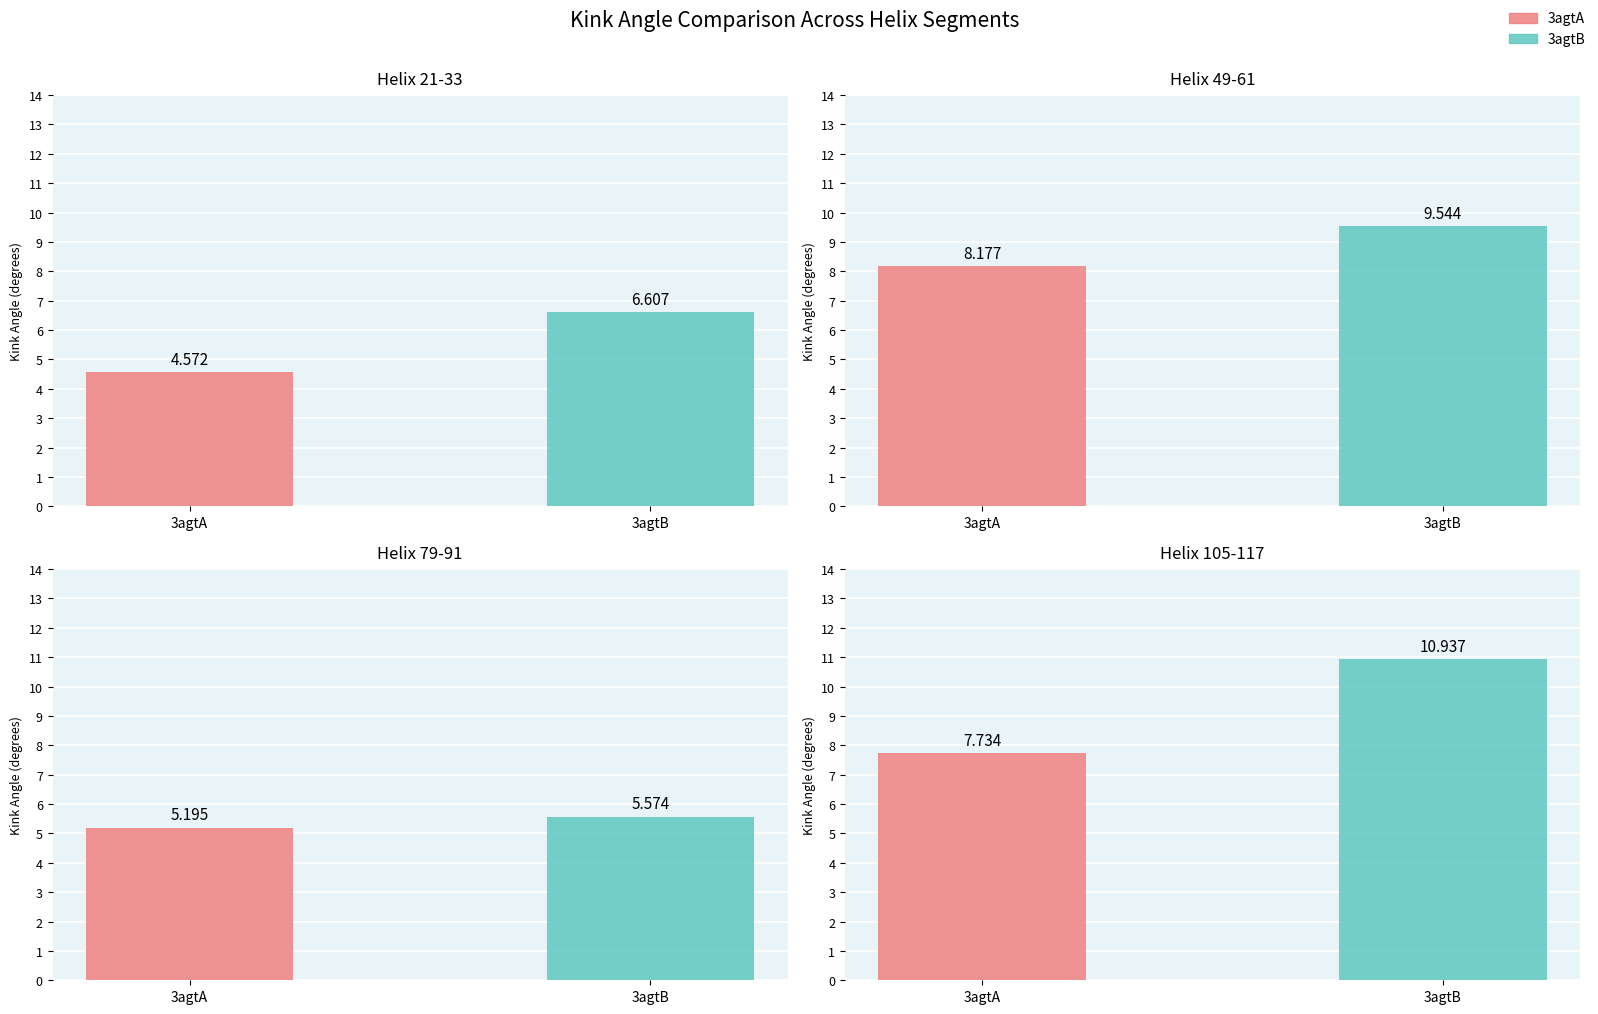

What is the sum of all 3agtB values?

32.7